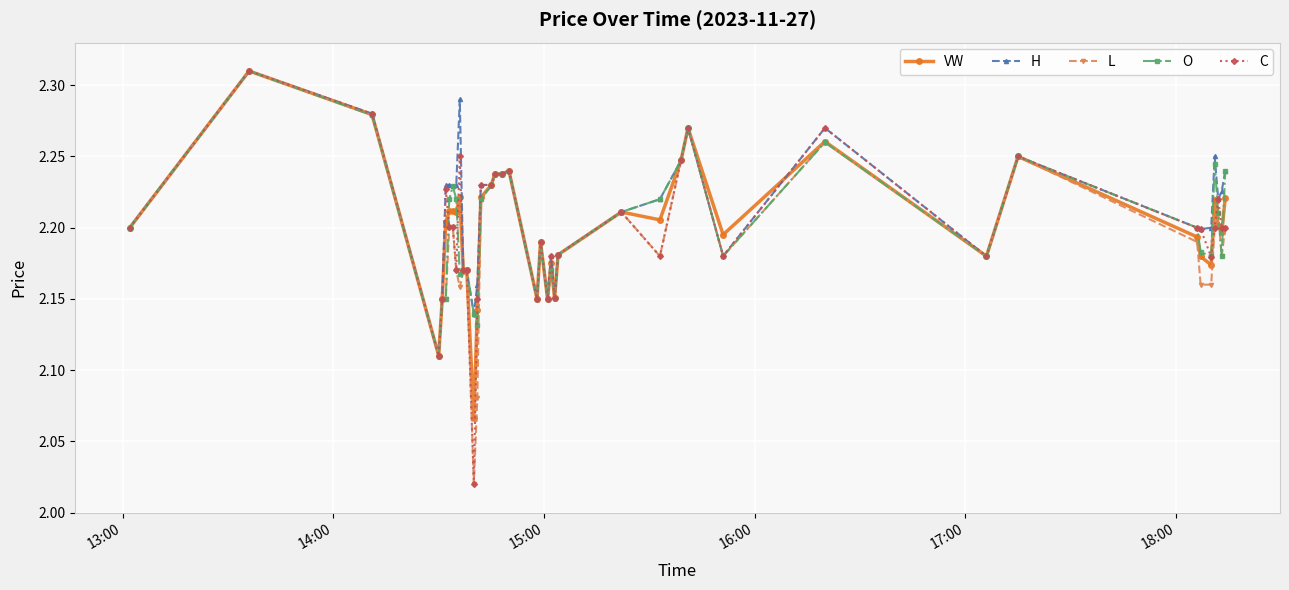

True or false: VW has more than 1 interior local peaks.

True